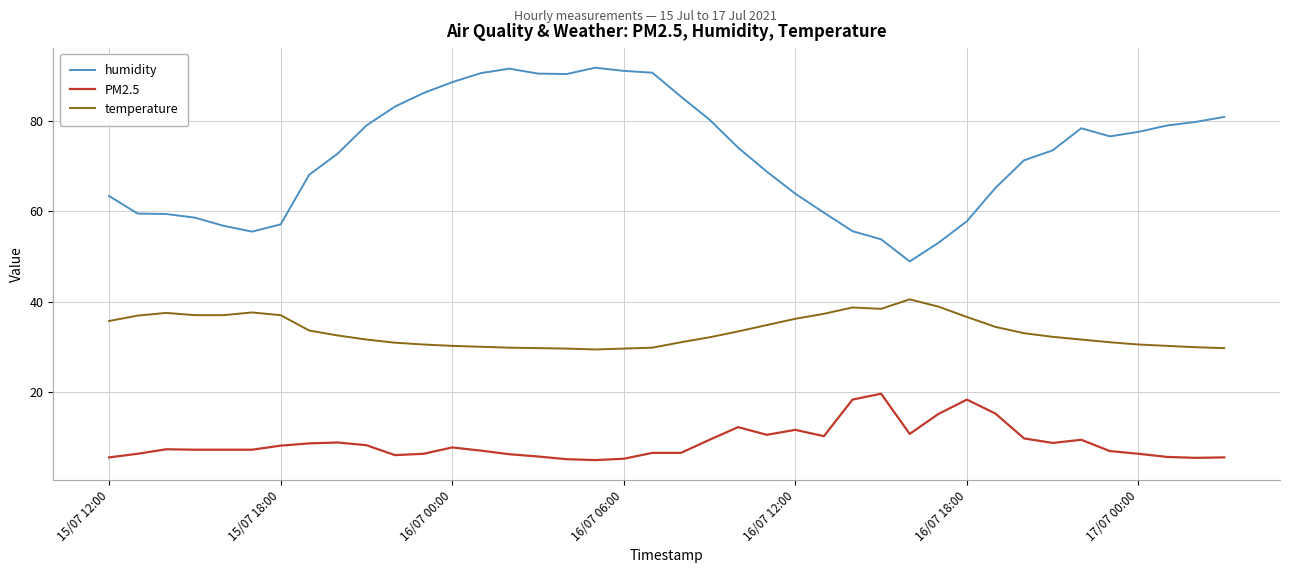

What is the difference between the maximum and minimum values in the PM2.5 series?

14.7